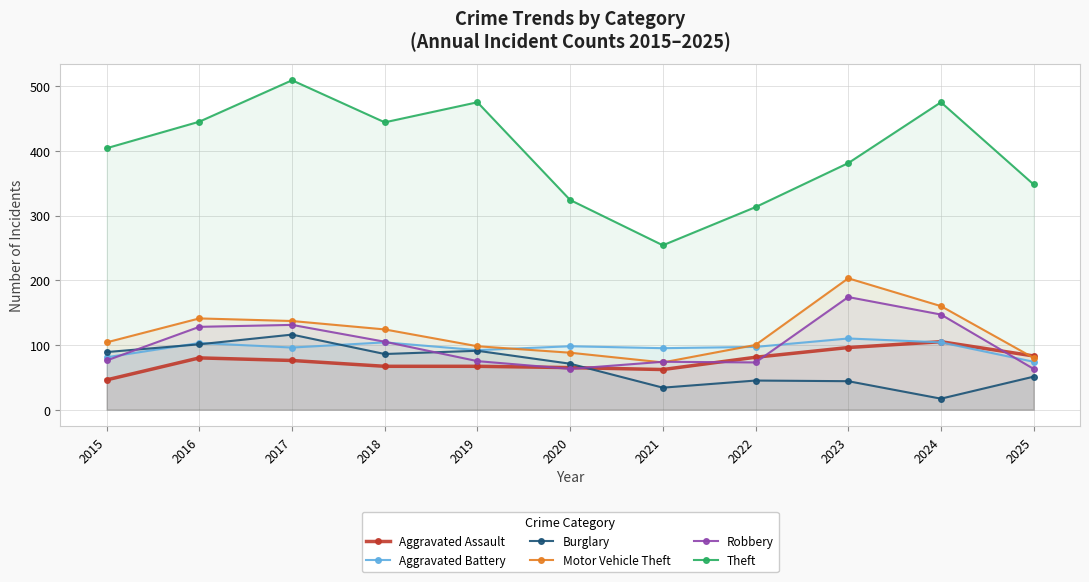

Reading left to right, what are all the values shown in this chart?

Aggravated Assault: 2015=46	2016=80	2017=76	2018=67	2019=67	2020=65	2021=62	2022=81	2023=96	2024=105	2025=83
Aggravated Battery: 2015=81	2016=103	2017=96	2018=104	2019=92	2020=98	2021=95	2022=97	2023=110	2024=104	2025=74
Burglary: 2015=89	2016=101	2017=116	2018=86	2019=91	2020=71	2021=34	2022=45	2023=44	2024=17	2025=51
Motor Vehicle Theft: 2015=104	2016=141	2017=137	2018=124	2019=98	2020=88	2021=73	2022=100	2023=203	2024=160	2025=80
Robbery: 2015=76	2016=128	2017=131	2018=105	2019=75	2020=63	2021=74	2022=73	2023=174	2024=147	2025=63
Theft: 2015=404	2016=445	2017=509	2018=444	2019=475	2020=324	2021=254	2022=313	2023=381	2024=475	2025=348